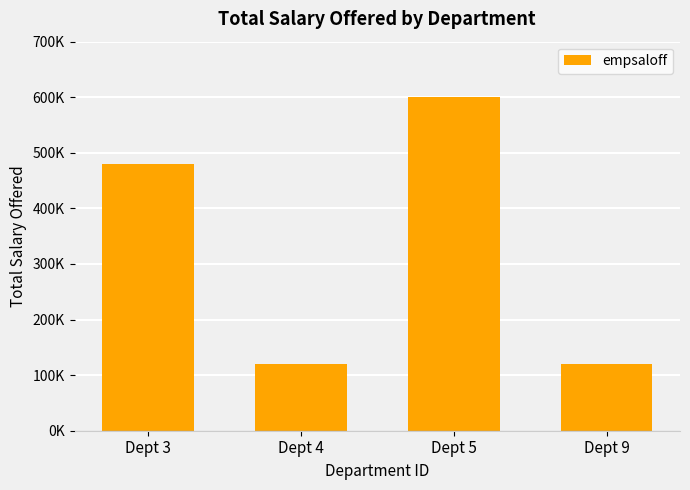

How many values are between 120000 and 600000?

4